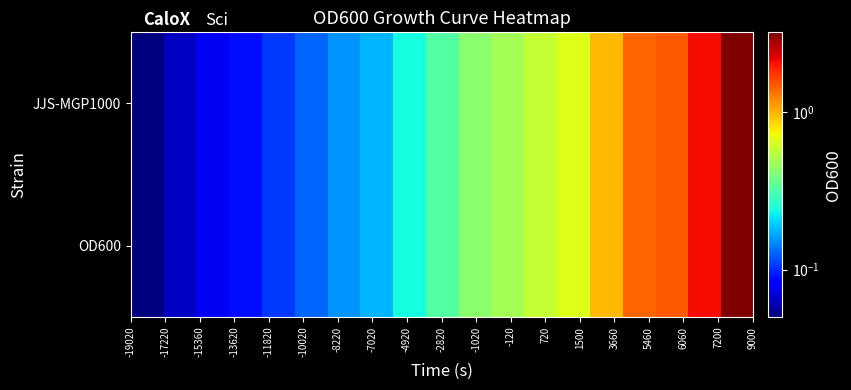

Reading left to right, transcribe all the data shown in this chart.

JJS-MGP1000: 0.1	0.1	0.1	0.1	0.1	0.1	0.2	0.2	0.2	0.3	0.4	0.5	0.6	0.7	1.0	1.4	1.5	2.1	3.2
OD600: 0.1	0.1	0.1	0.1	0.1	0.1	0.2	0.2	0.2	0.3	0.4	0.5	0.6	0.7	1.0	1.4	1.5	2.1	3.2